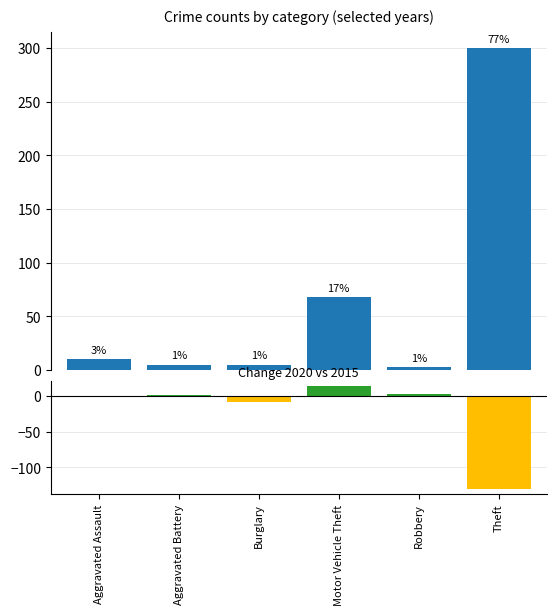

What is the difference between the maximum and minimum values?

143